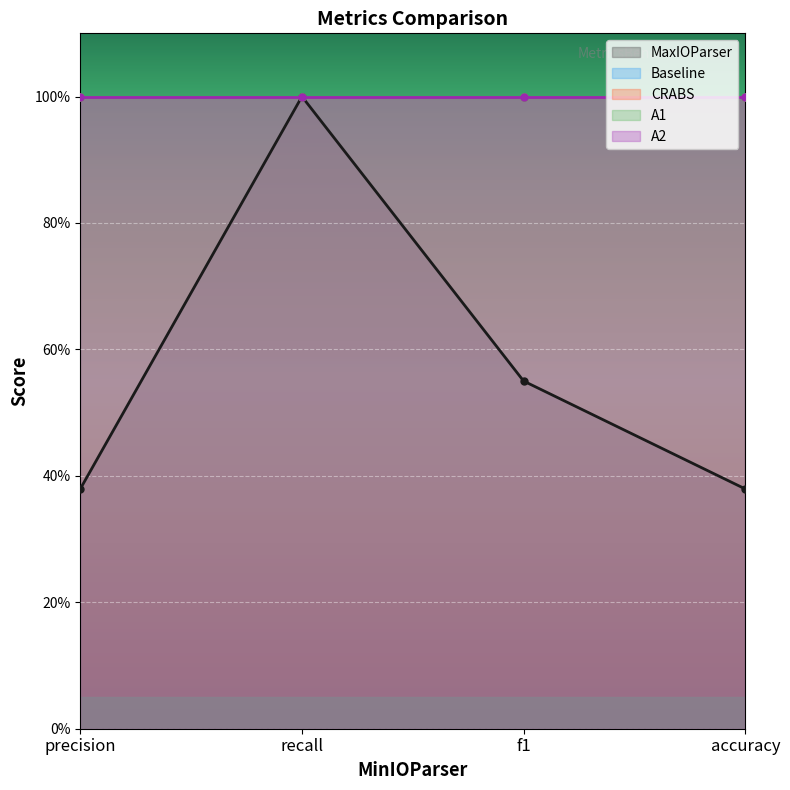

At which category does the chart reach its minimum across all series?

precision